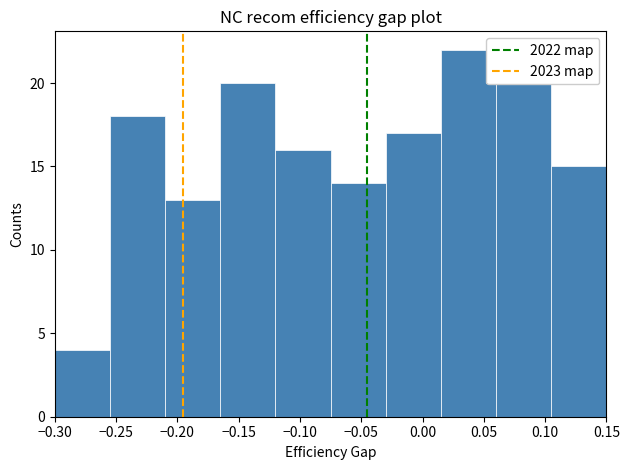

Over which range of the x-axis is the bar tallest?

0.015 to 0.060